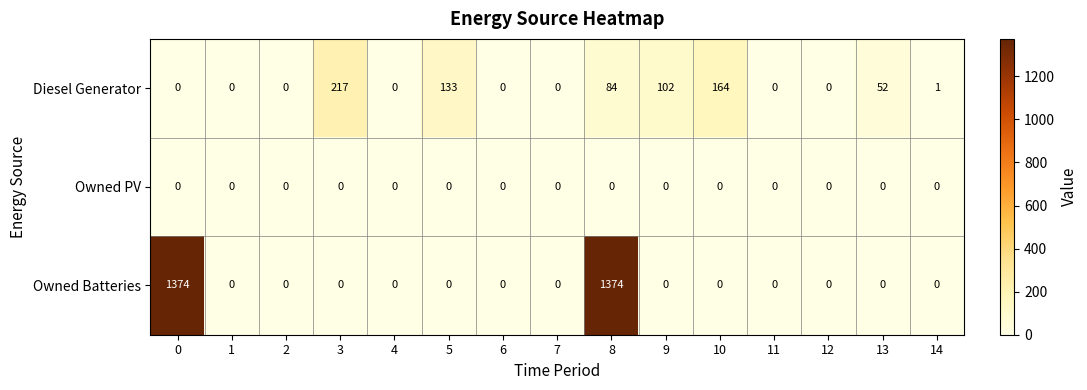

Rank the series by their maximum value, from lowest to highest.

Owned PV, Diesel Generator, Owned Batteries